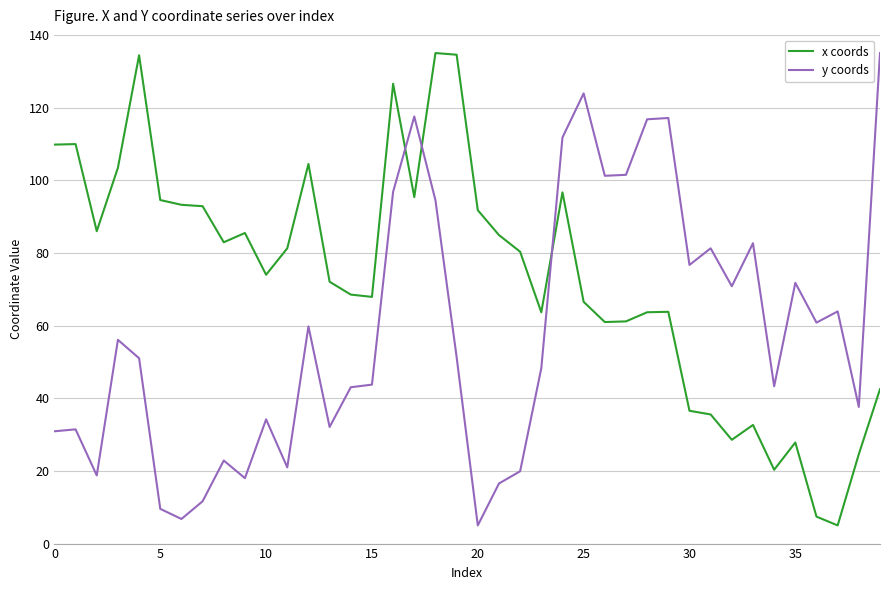

What is the highest value of the y coords series?

135.0